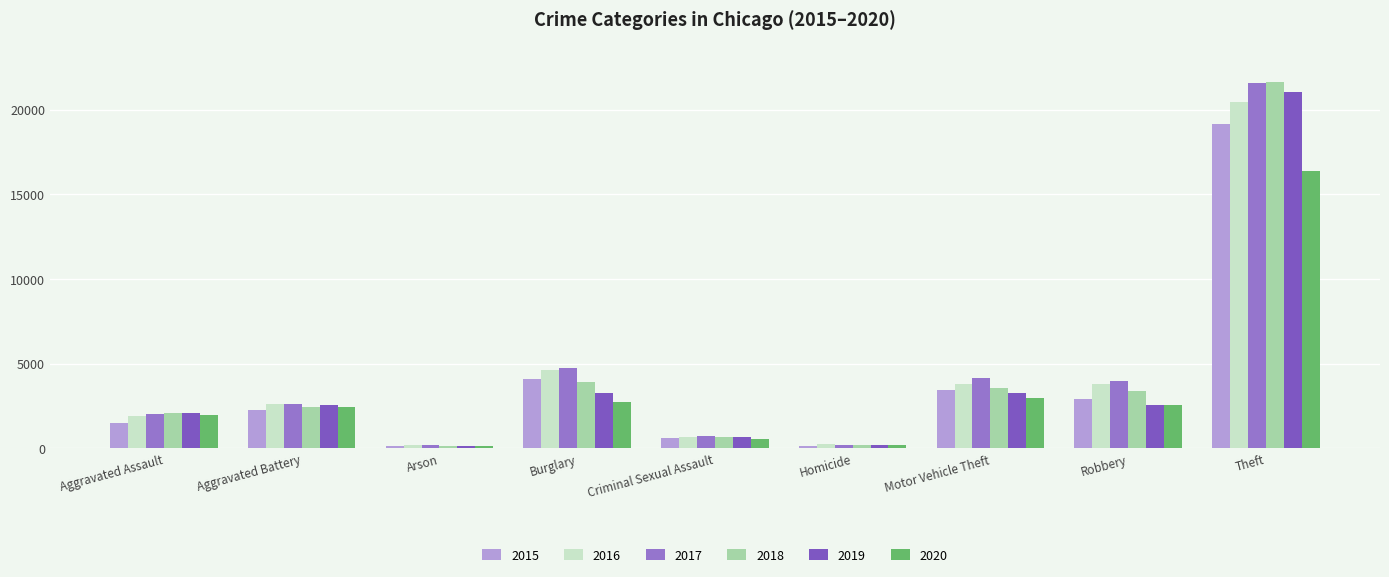

What is the label of the 7th bar from the left?

Motor Vehicle Theft